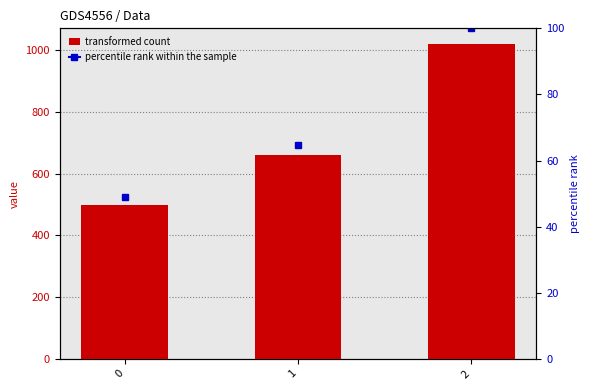

Reading left to right, transcribe all the data shown in this chart.

500	660	1020